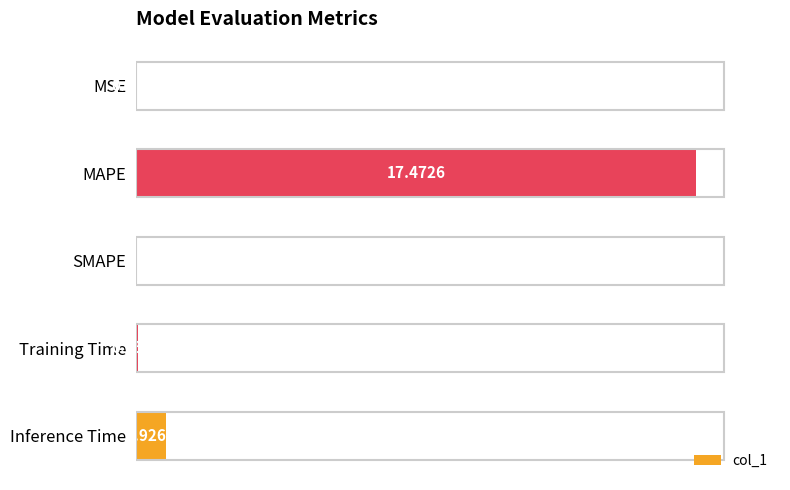

What is the change in value from MSE to Inference Time?

+0.9